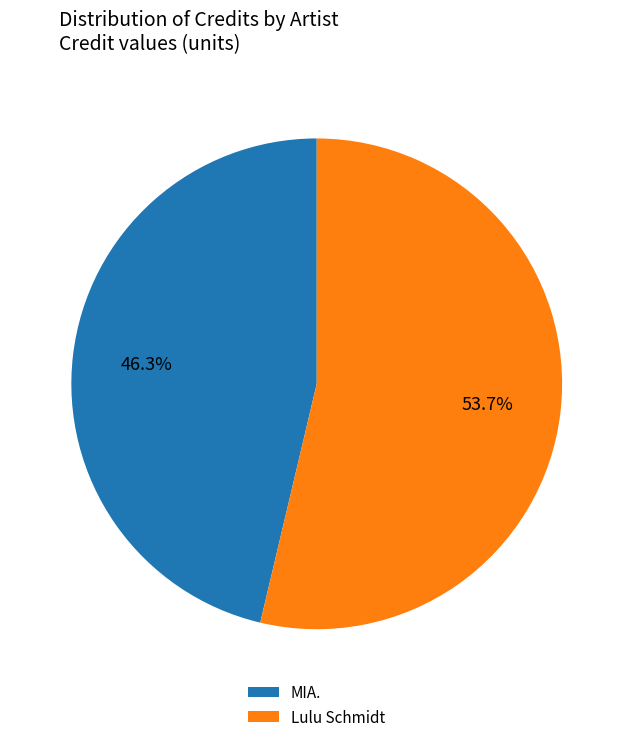

How many segments does this pie chart have?

2